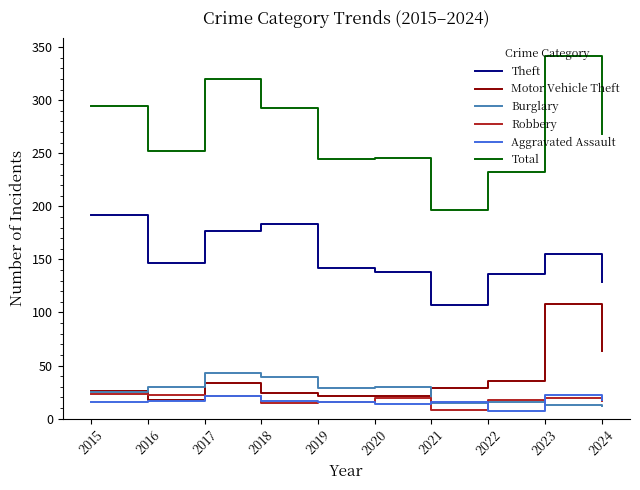

At which label does Robbery first exceed 19?

2015